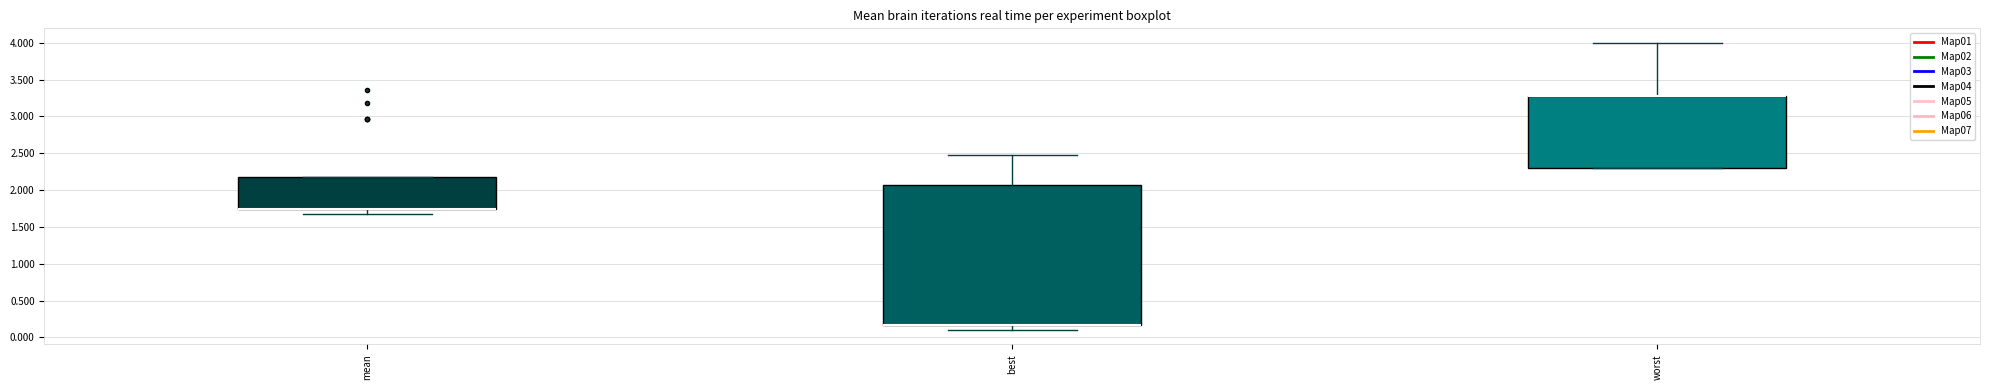

Reading left to right, transcribe this box plot: for each box, give where its median line is, the range the box spans, and where its two whiskers end, as read against the y-axis. The values are not printed on the chart, so give them approximately, as read against the axis.

mean: median 1.75 (drawn on the box's lower edge), box 1.75 to 2.15, whiskers 1.65 to 2.15
best: median 0.15 (drawn on the box's lower edge), box 0.15 to 2.05, whiskers 0.10 to 2.45
worst: median 3.25 (drawn on the box's upper edge), box 2.30 to 3.25, whiskers 2.30 to 4.00